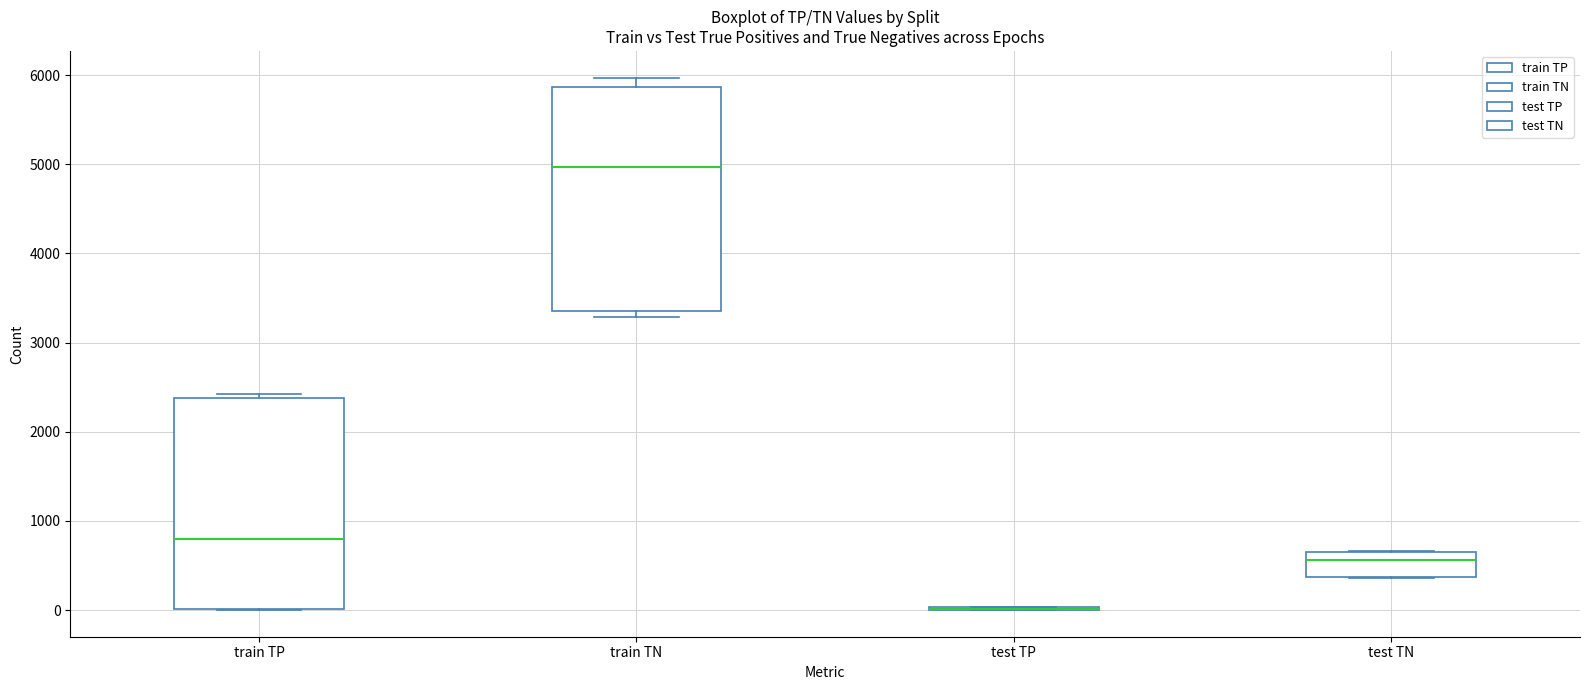

Reading left to right, transcribe this box plot: for each box, give where its median line is, the range the box spans, and where its two whiskers end, as read against the y-axis. The values are not printed on the chart, so give them approximately, as read against the axis.

train TP: median 800, box 0 to 2400, whiskers 0 to 2400 (just above the box's upper edge)
train TN: median 5000, box 3400 to 5900, whiskers 3300 to 6000
test TP: box collapsed to a line at 0, whiskers 0 to 0
test TN: median 600, box 400 to 700, whiskers 400 to 700